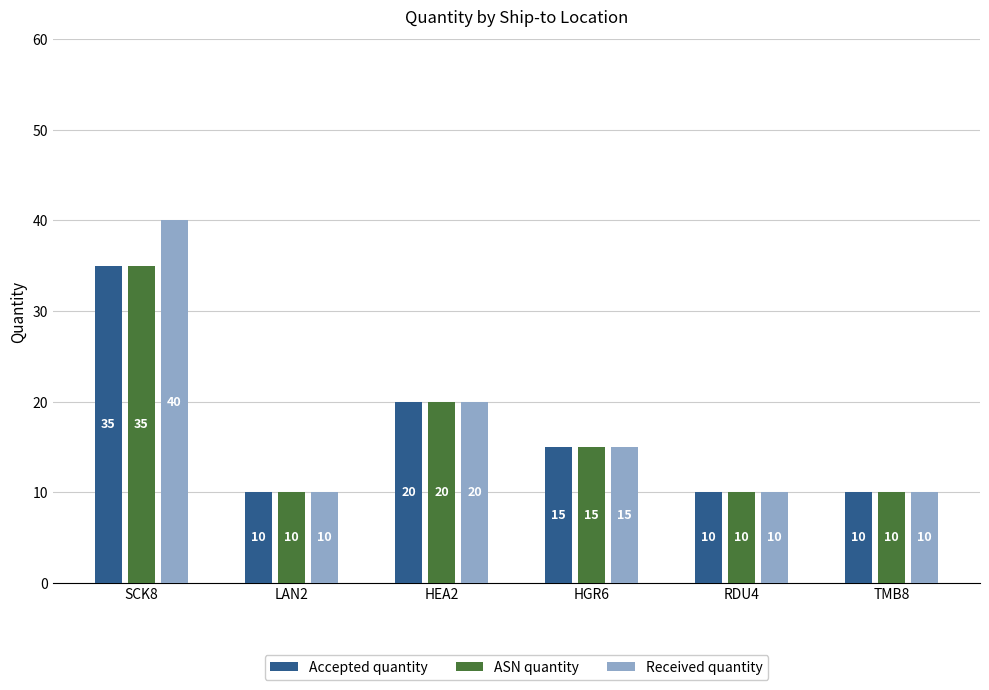

What is the label of the 6th bar from the left?

TMB8